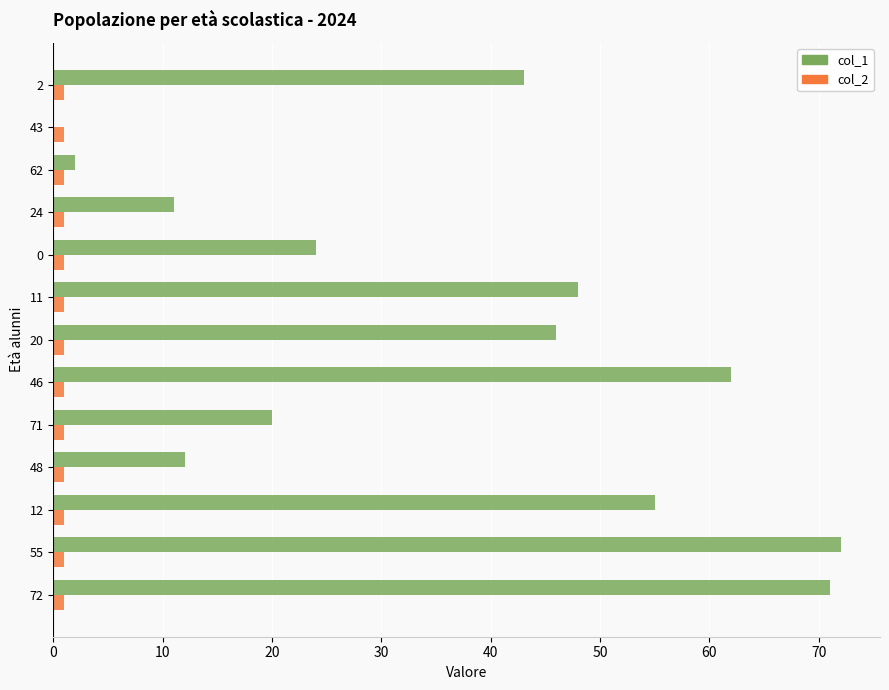

Is it true that col_1 equals 62 at 46?

True